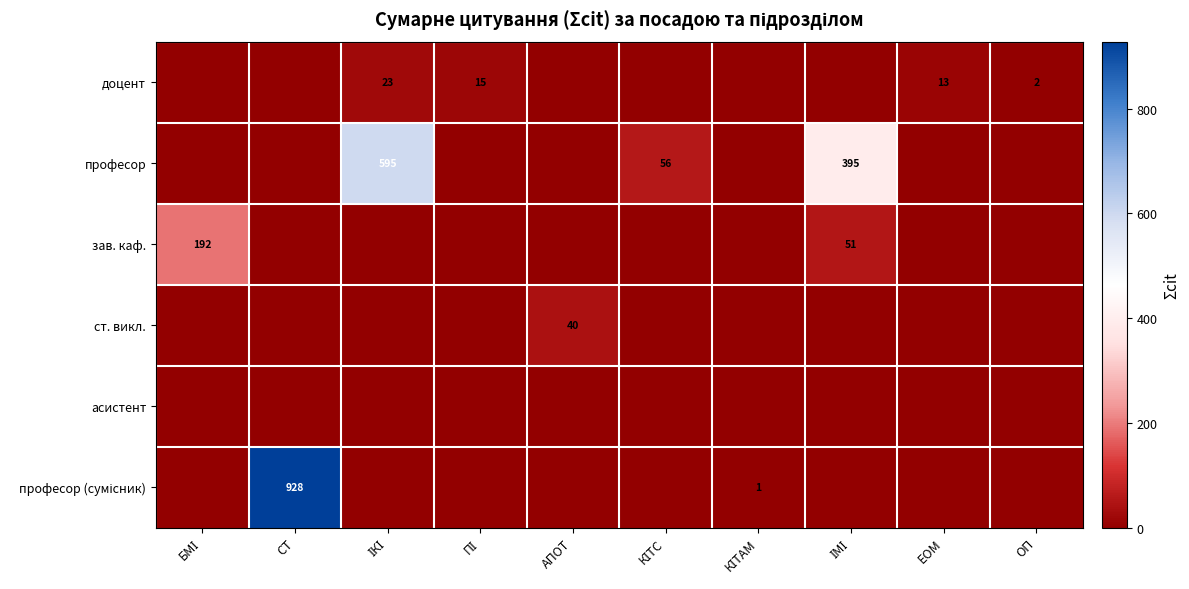

Is it true that доцент equals -11 at КІТС?

False